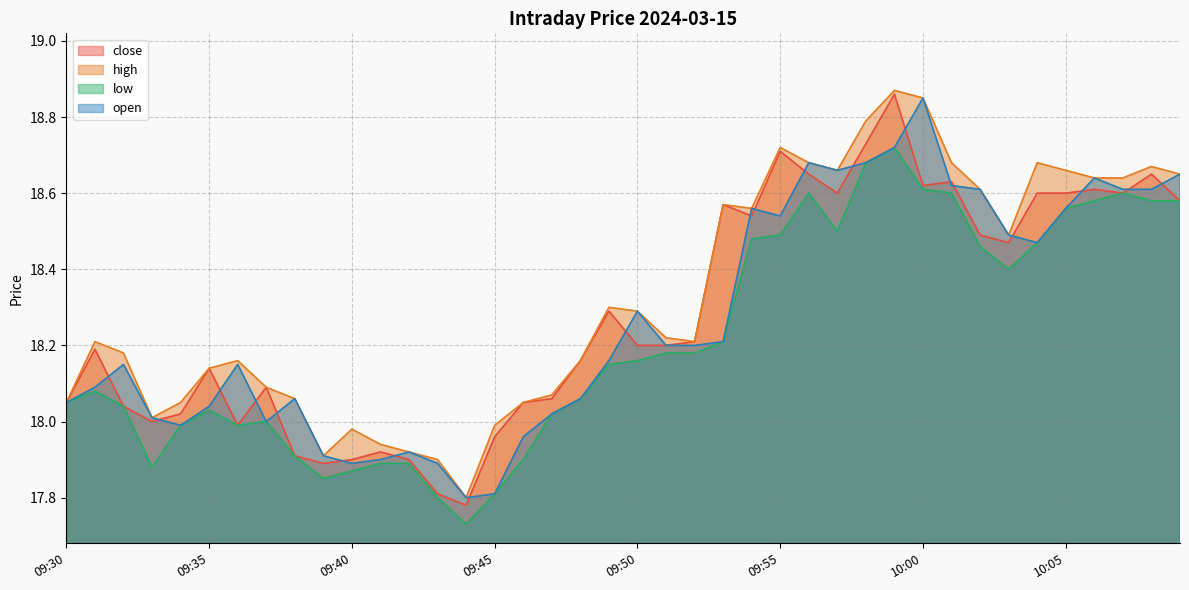

What is the difference between the highest and lowest values at 09:36?

0.2